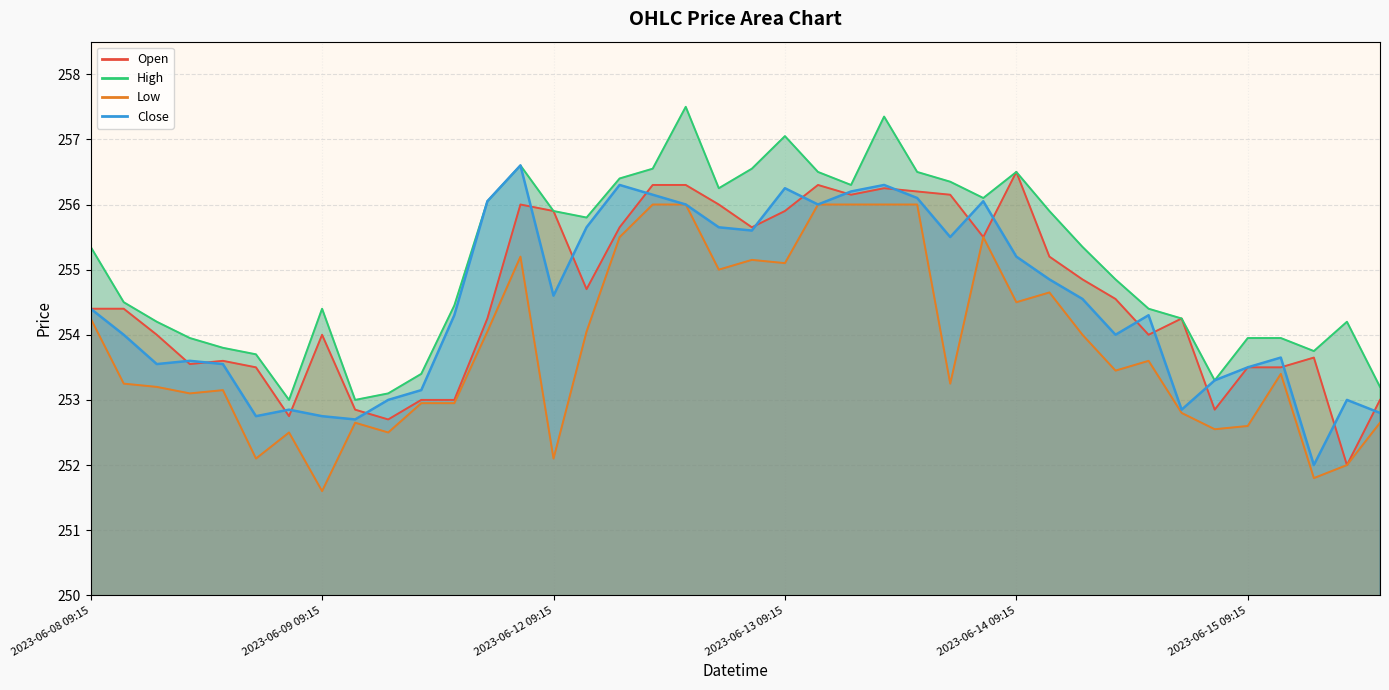

True or false: High has a value of 256.6 at 2023-06-09 15:15.

True